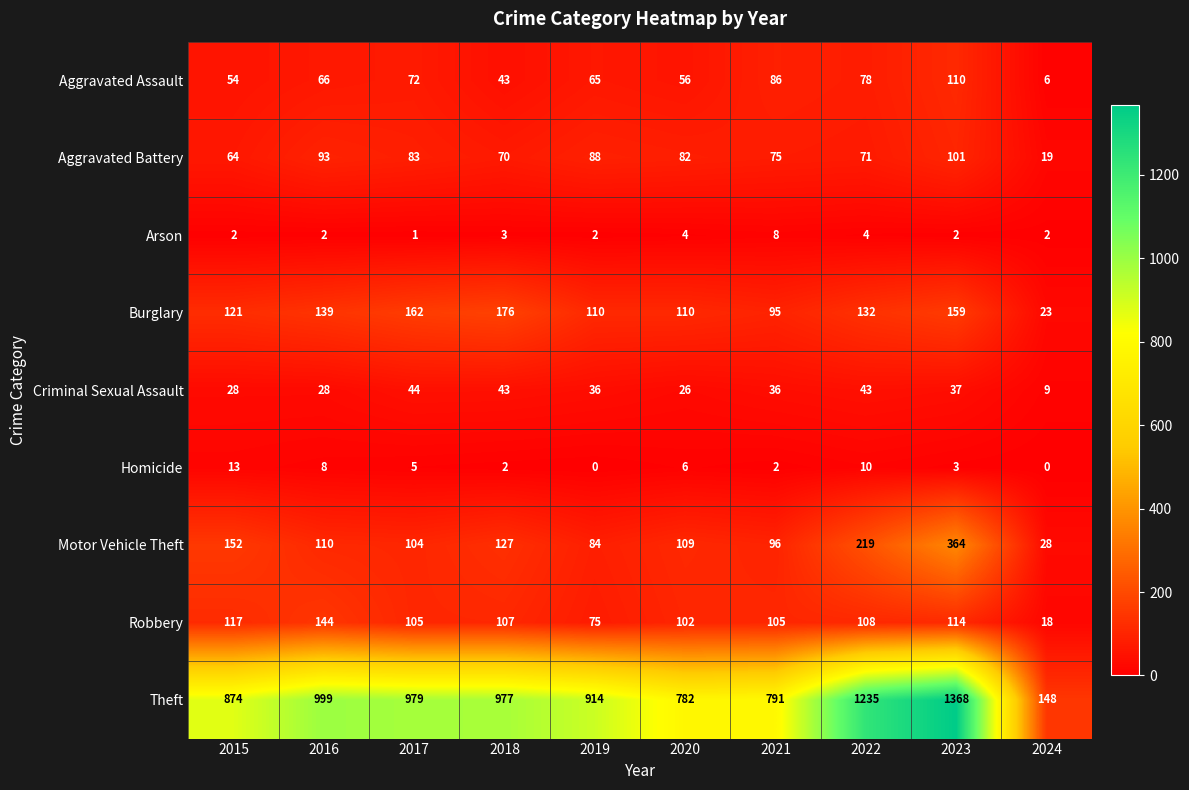

What is the total value across all series at 2020?

1277